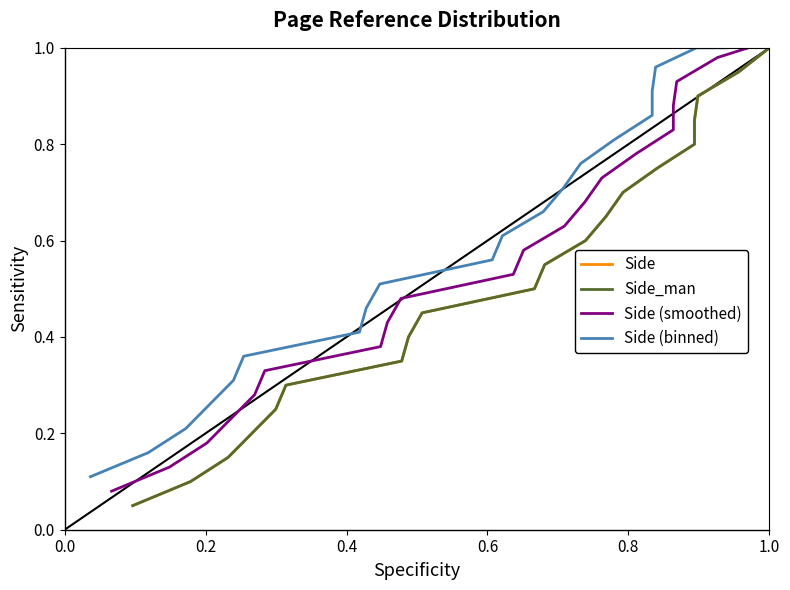

Count the number of categories in the chart.

20